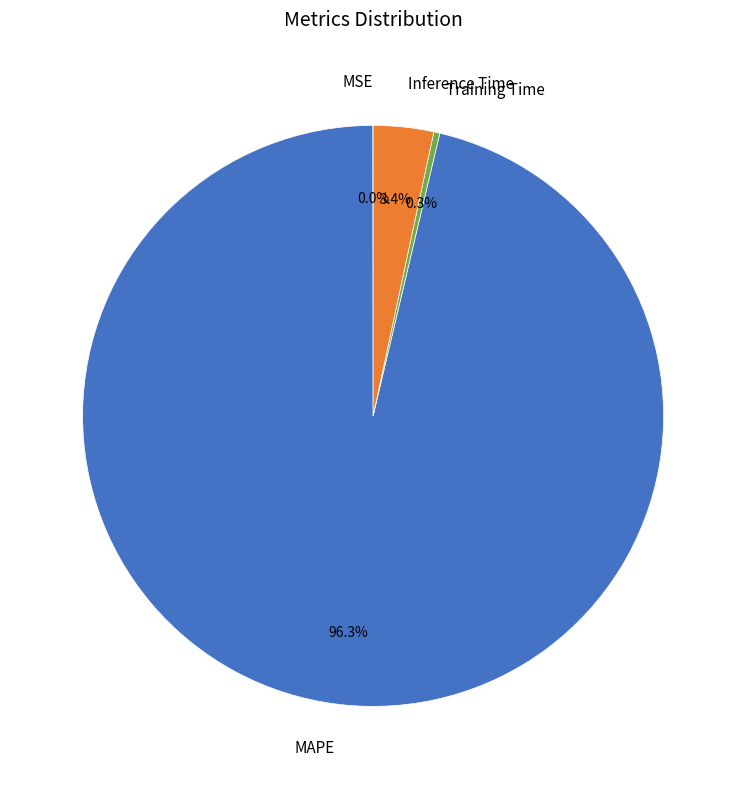

To the nearest percent, what is the difference between the largest and smallest slice percentages?

96%